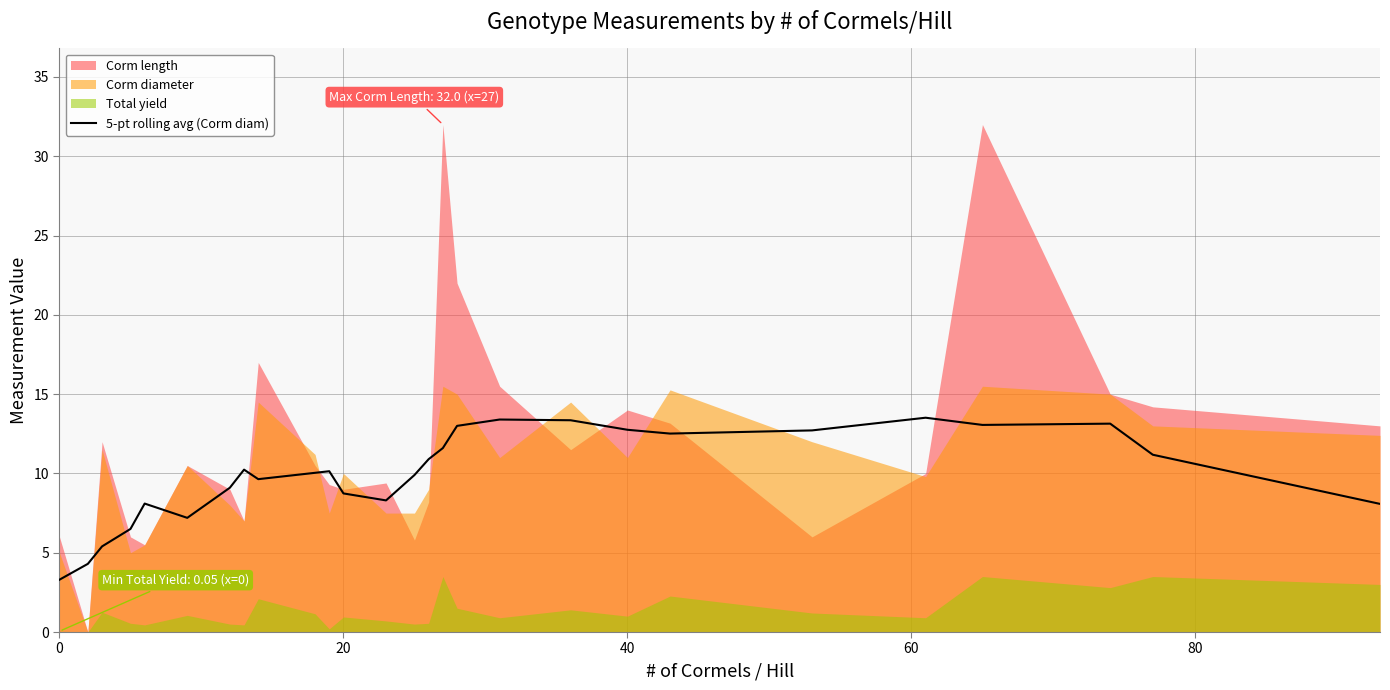

What is the maximum value for 5-pt rolling avg (Corm diam)?

13.5